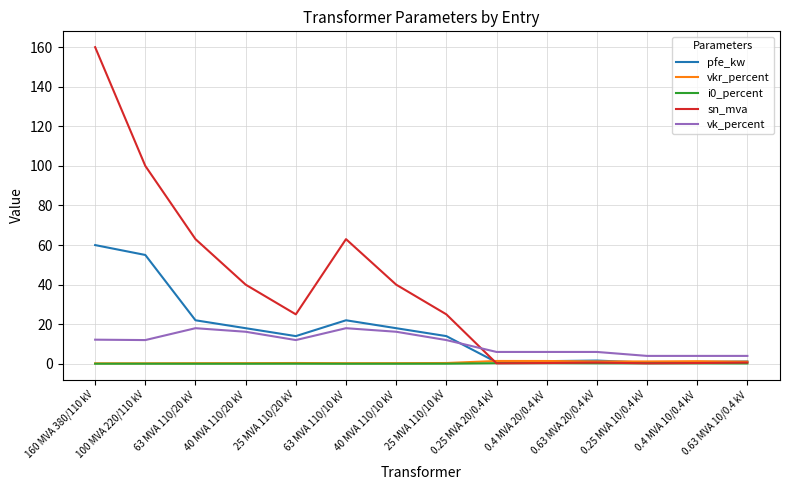

At which label does pfe_kw reach its peak?

160 MVA 380/110 kV